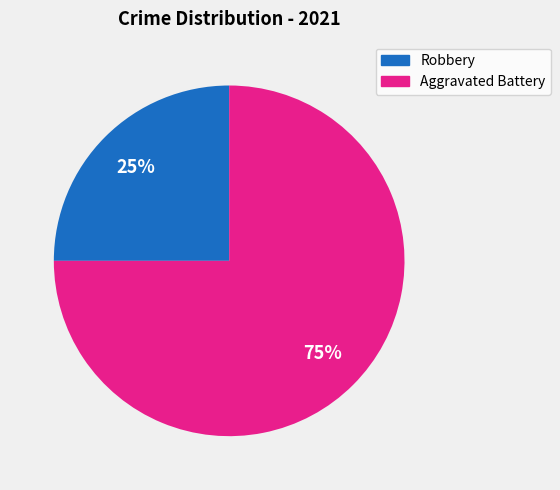

Which slice is the largest?

Aggravated Battery